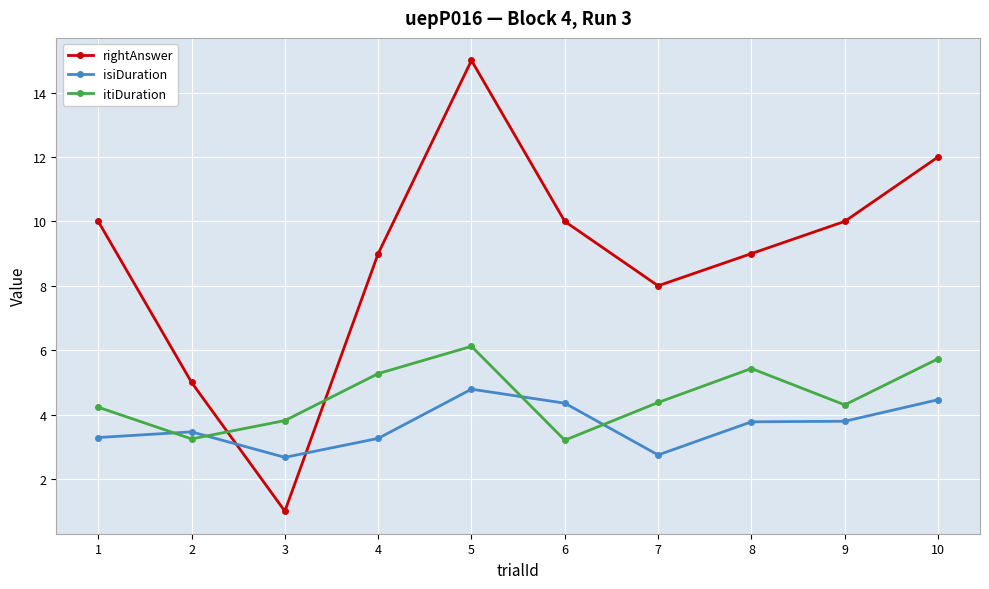

List the series in order of their peak value, highest first.

rightAnswer, itiDuration, isiDuration